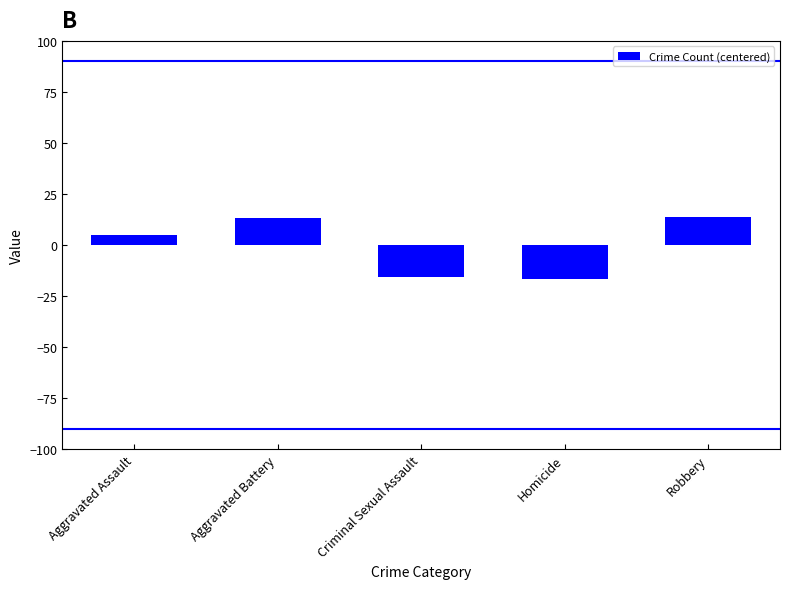

What is the label of the 4th bar from the left?

Homicide